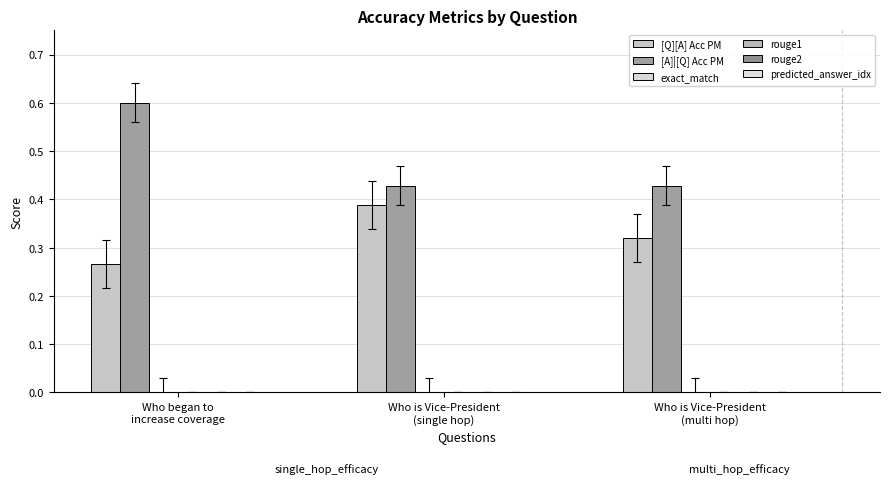

How many bars are there in each group?

2